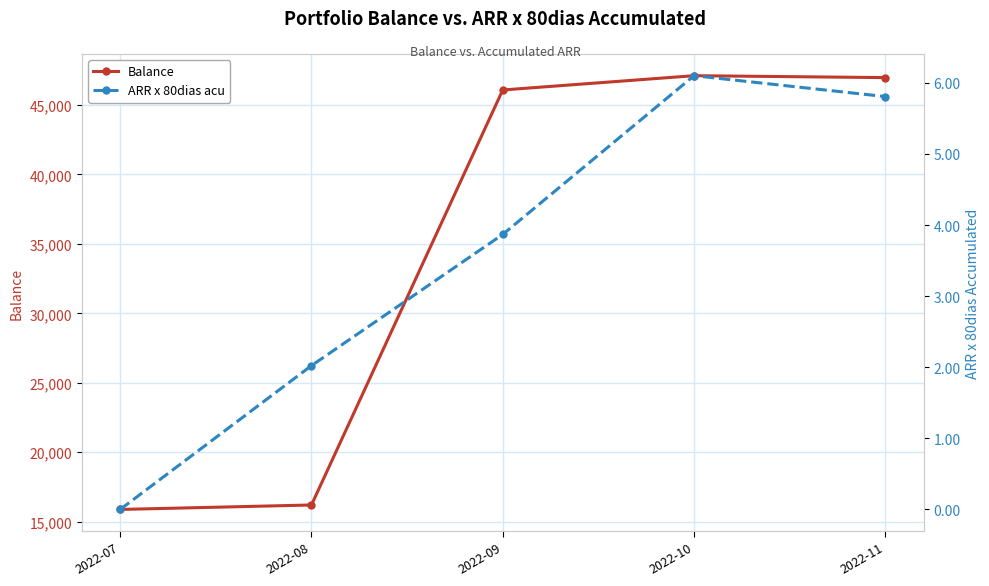

Is it true that Balance equals 46086.0 at 2022-09?

True